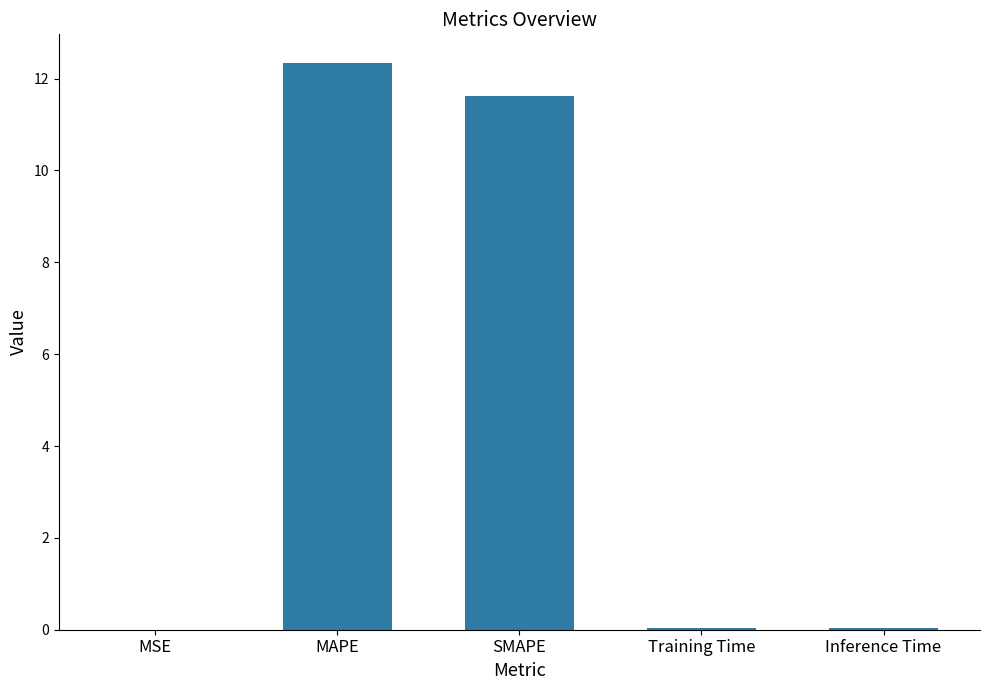

Between SMAPE and MSE, which is larger?

SMAPE